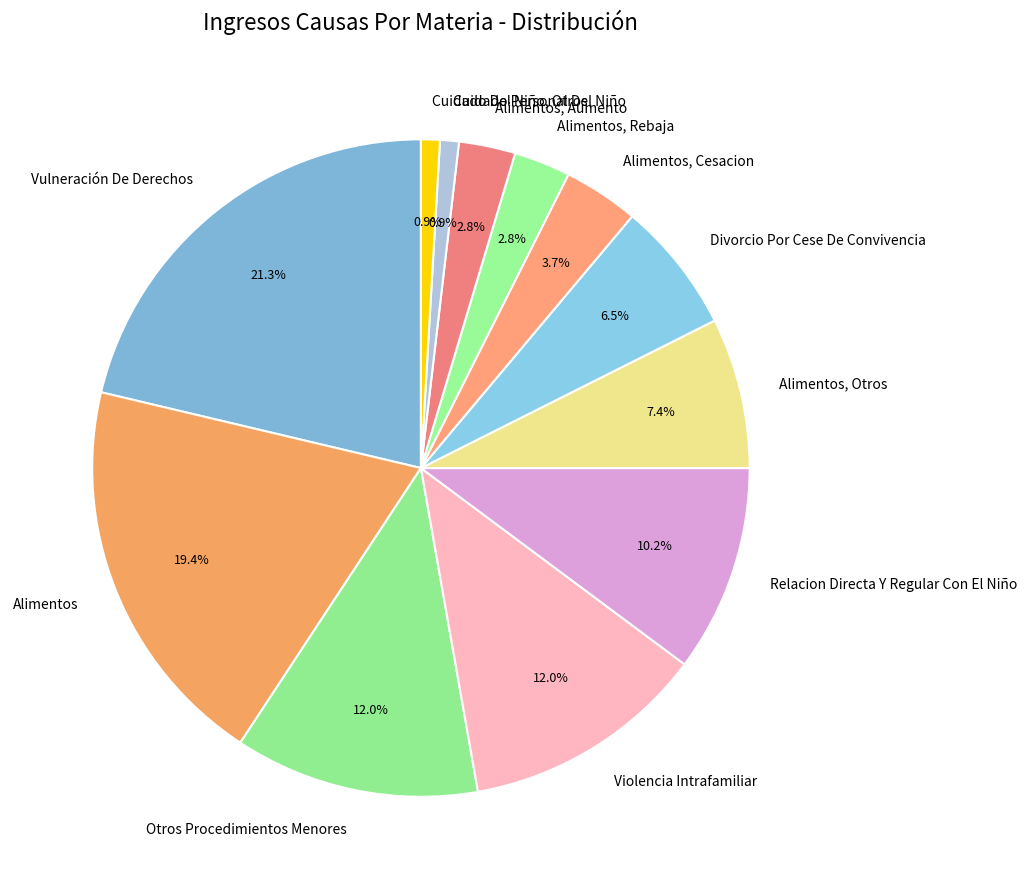

What is the total percentage of Divorcio Por Cese De Convivencia and Alimentos, Otros?

13.9%